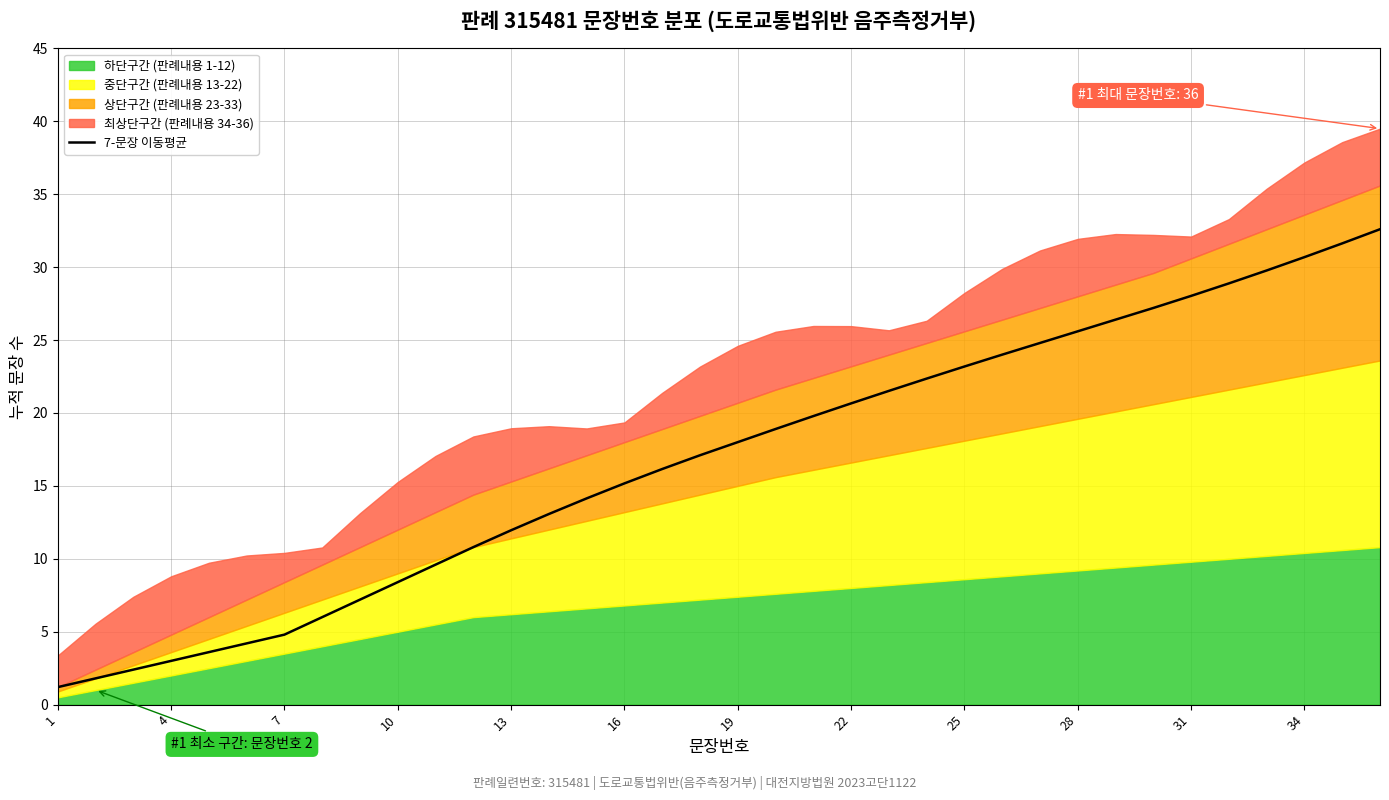

Is it true that 7-문장 이동평균 equals 3.0 at 4?

True